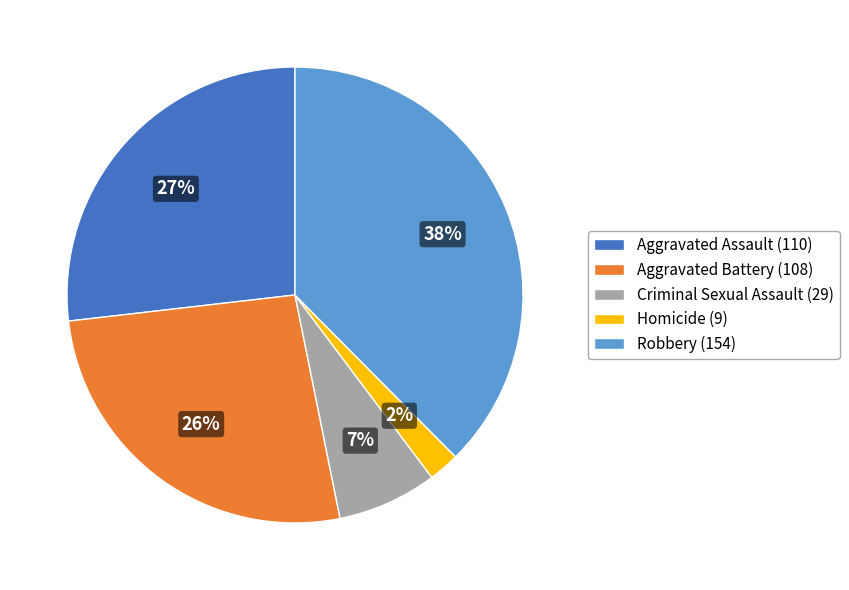

What percentage is the Robbery slice, to the nearest percent?

38%